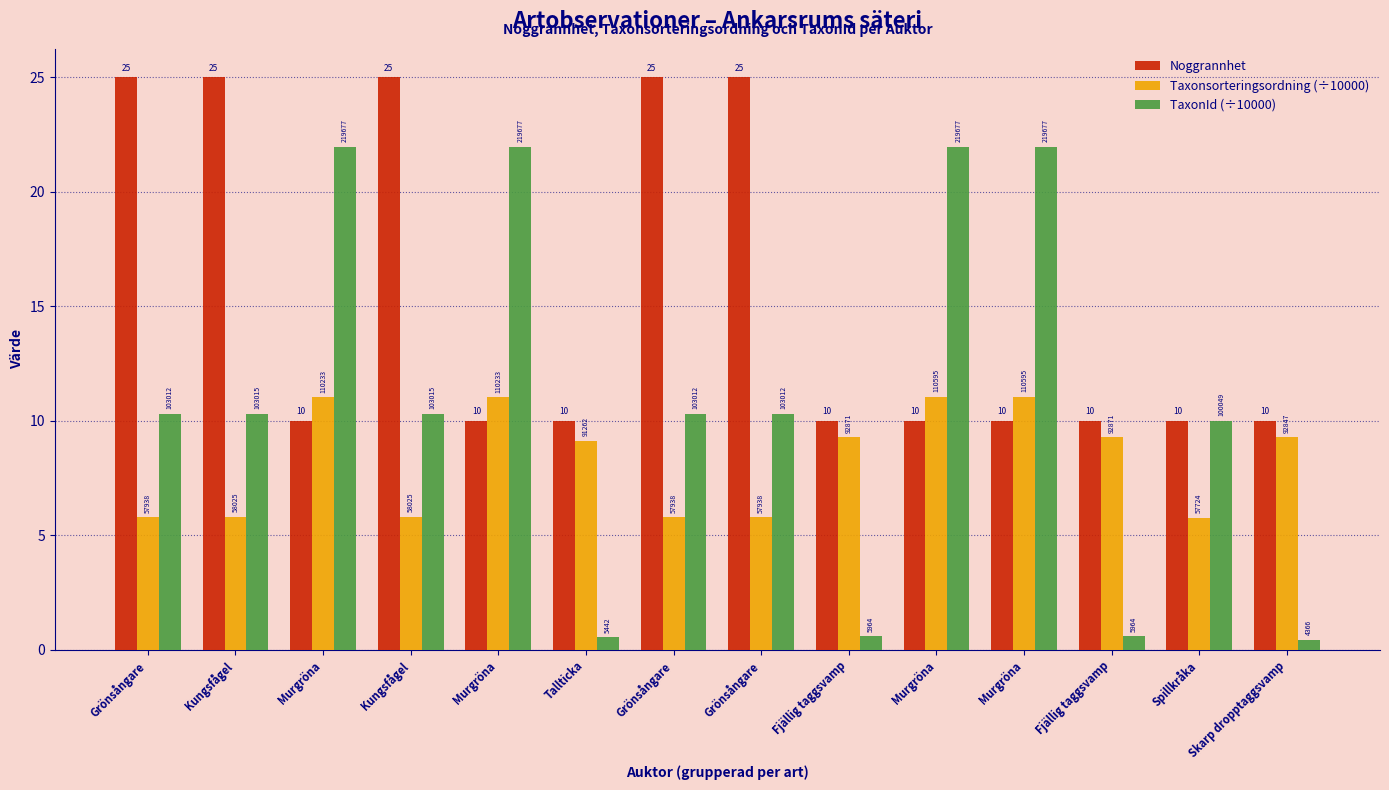

How many bars are there in total?

42